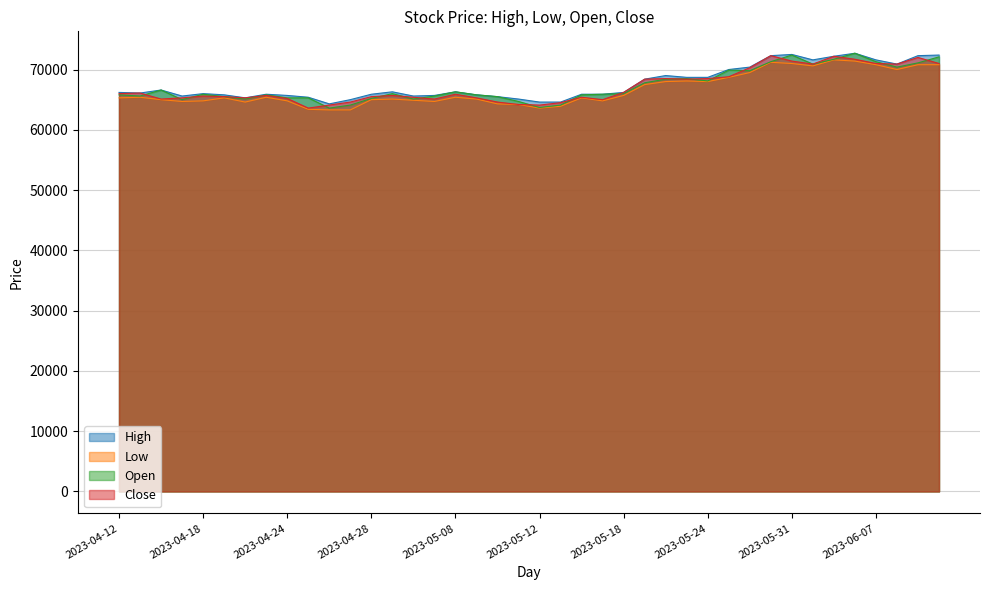

True or false: High has a value of 65900 at 2023-04-21.

True